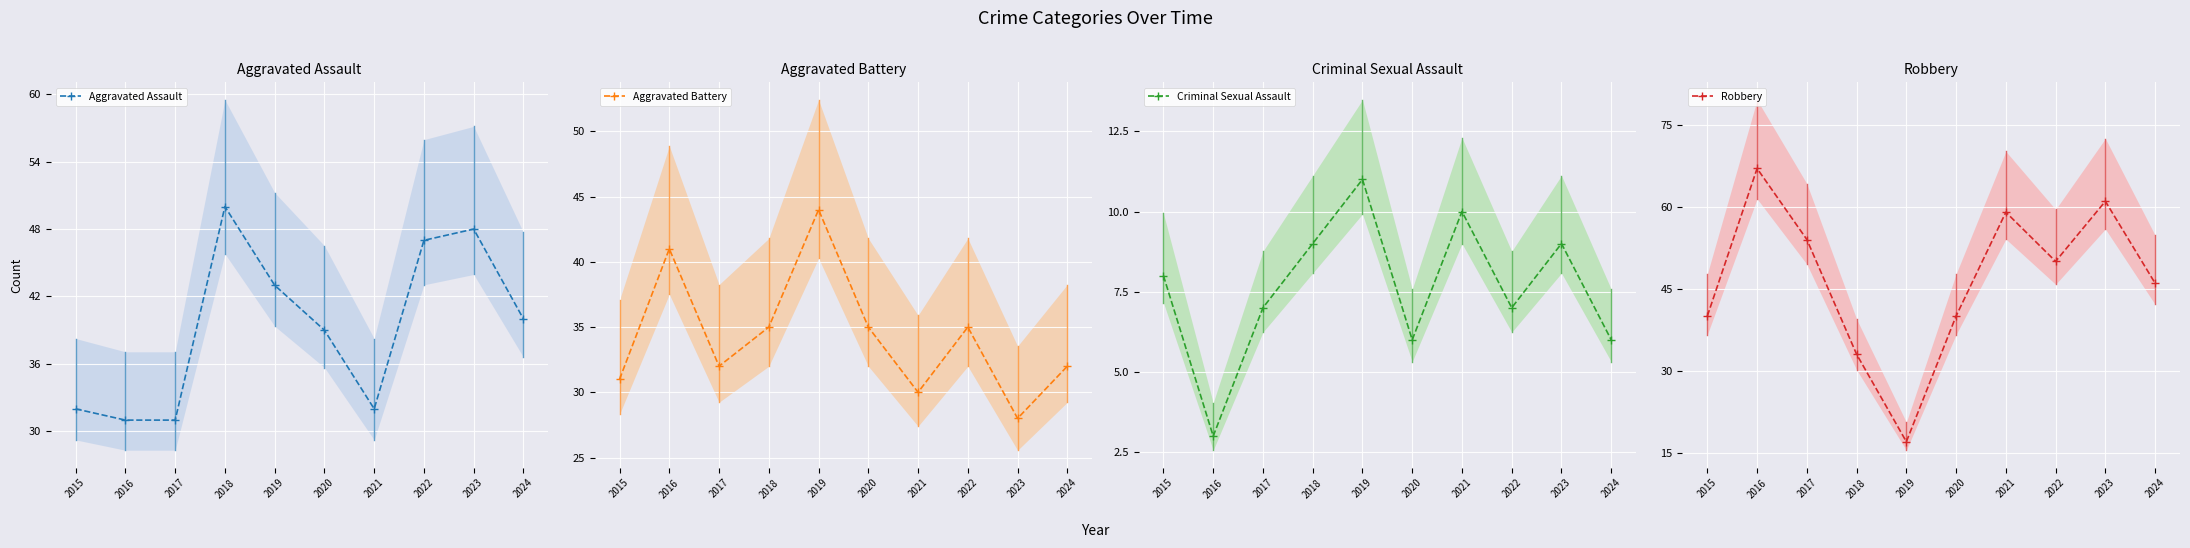

List the series in order of their peak value, highest first.

Robbery, Aggravated Assault, Aggravated Battery, Criminal Sexual Assault